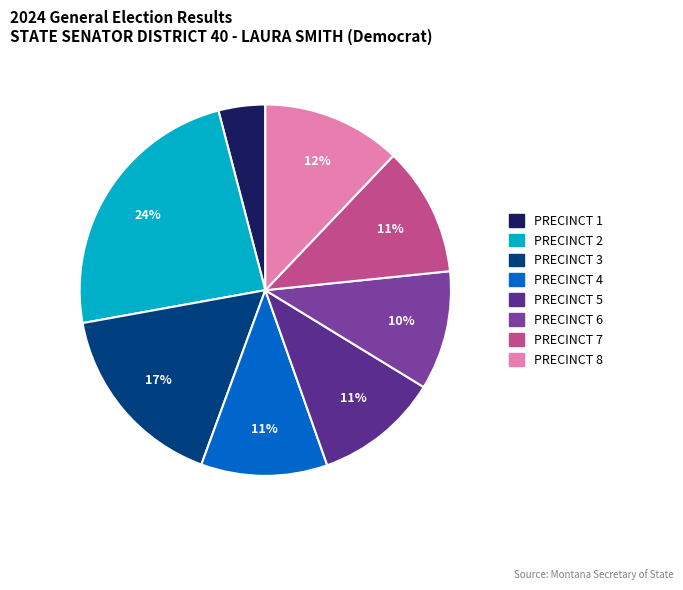

To the nearest percent, what percentage of the pie is PRECINCT 7?

11%